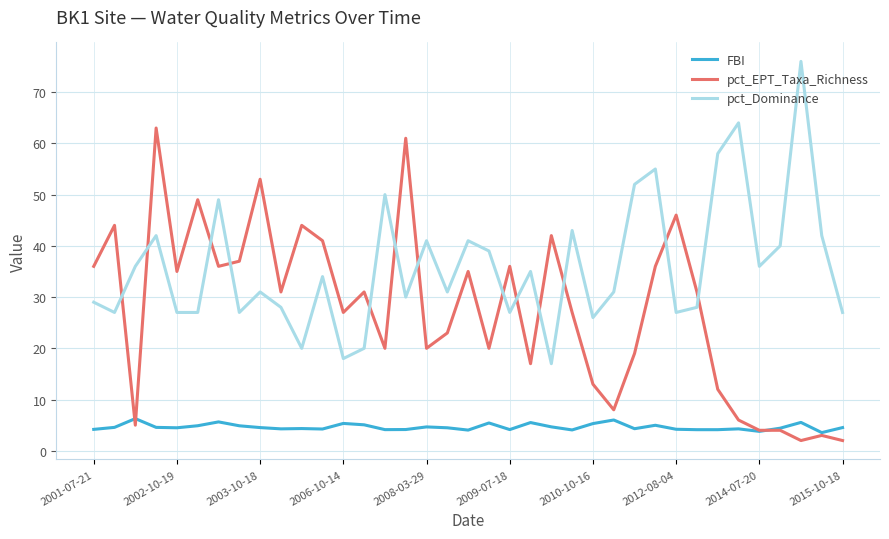

What is the average value of the pct_EPT_Taxa_Richness series?

27.5